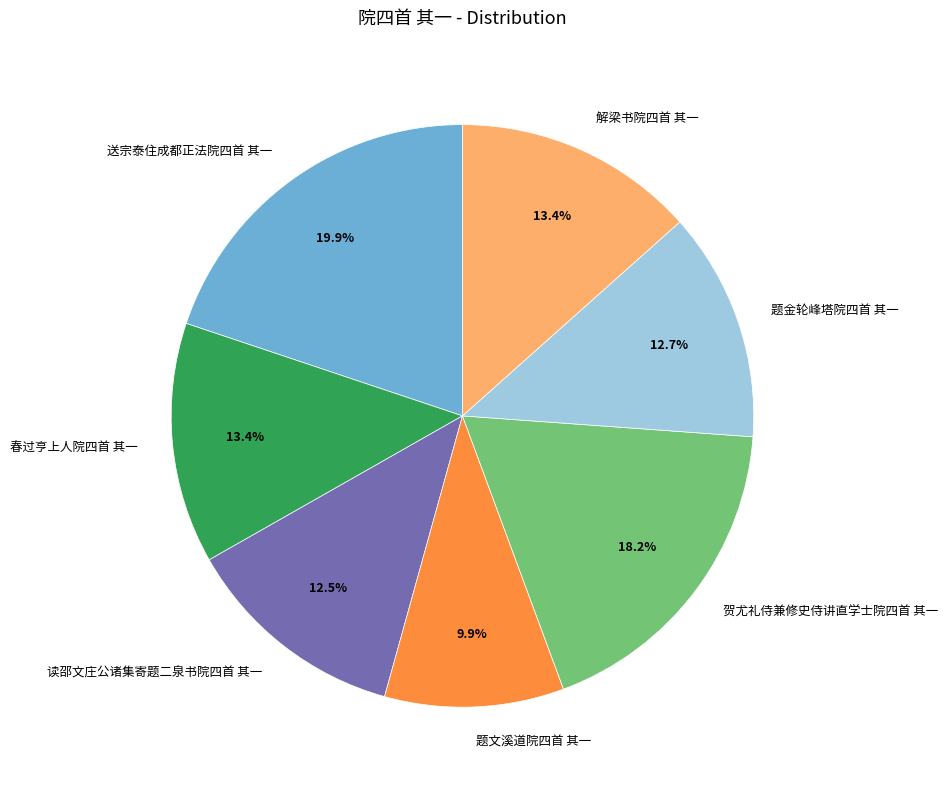

To the nearest percent, what percentage of the pie is 解梁书院四首 其一?

13%